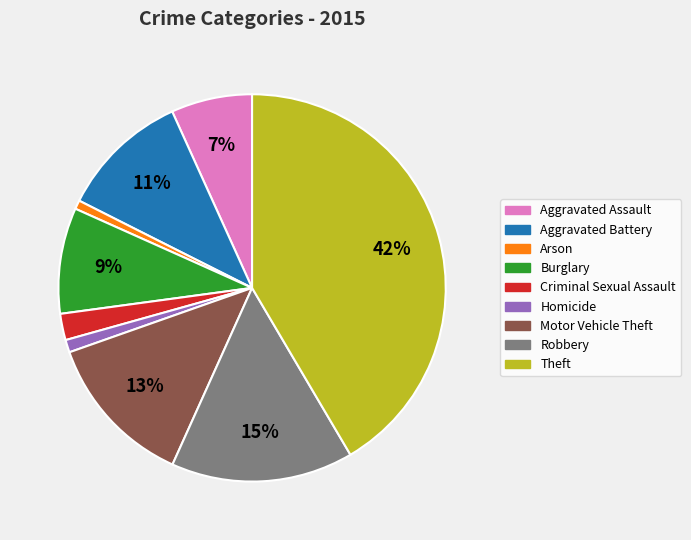

Count the number of slices in the pie.

9